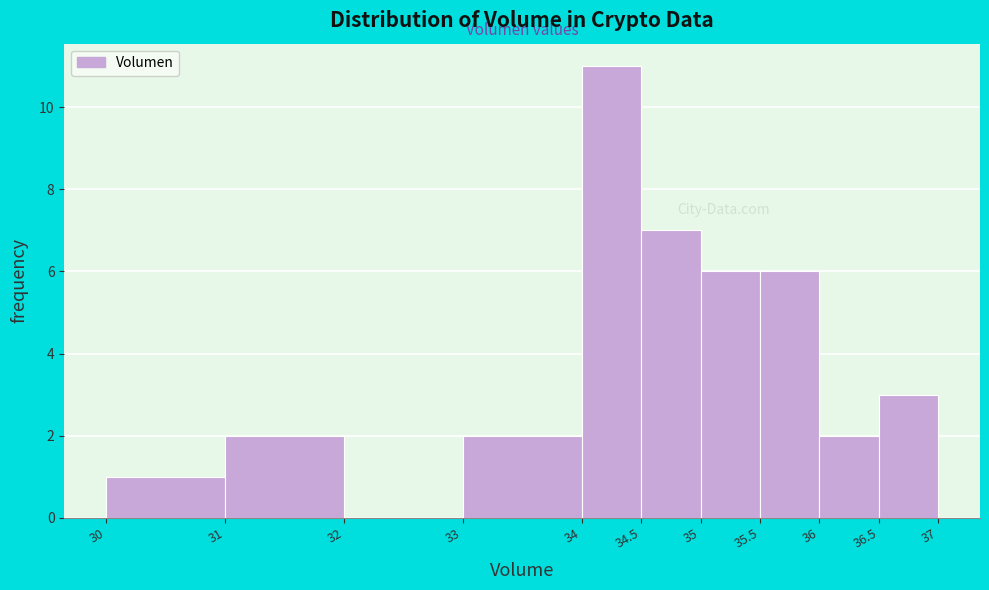

Reading left to right, transcribe this chart: for each bar, give the range it covers on the x-axis and its height. The values are not printed on the chart, so give them approximately, as read against the axis.

30 to 31: 1
31 to 32: 2
32 to 33: 0
33 to 34: 2
34 to 34.5: 11
34.5 to 35: 7
35 to 35.5: 6
35.5 to 36: 6
36 to 36.5: 2
36.5 to 37: 3